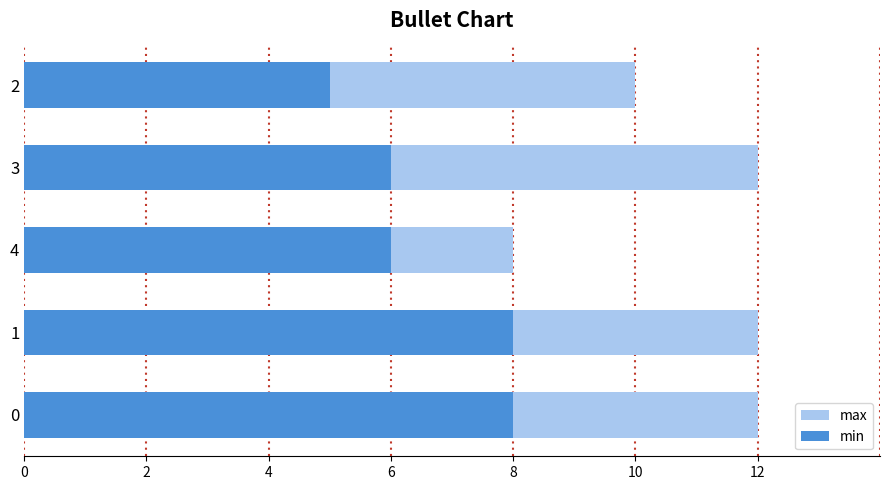

Is it true that min equals 6 at 4?

True